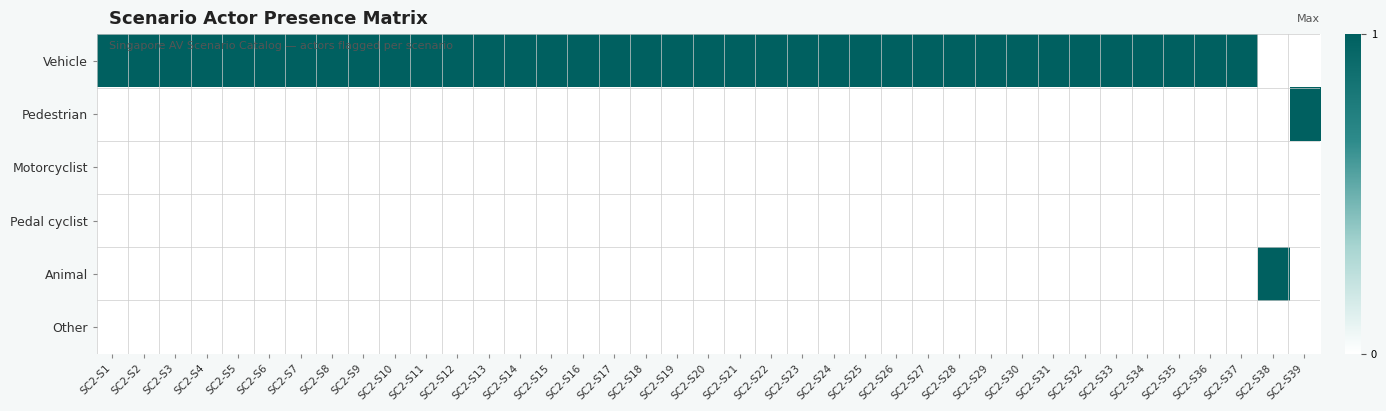

At how many categories does at least one series exceed 0?

39